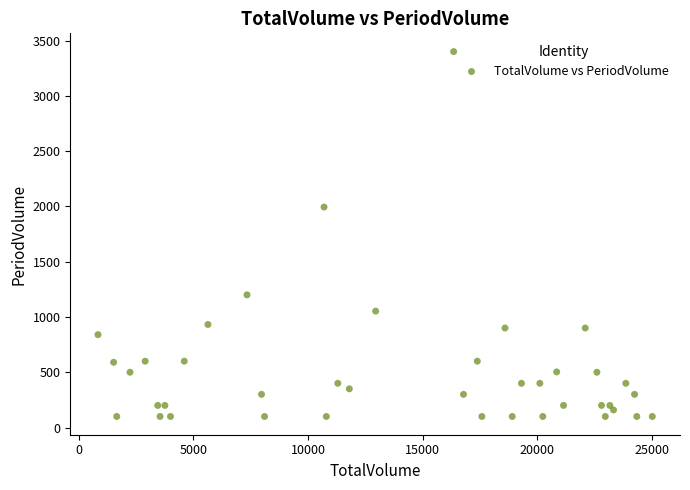

What is the range of Y values (max minus min)?

3300